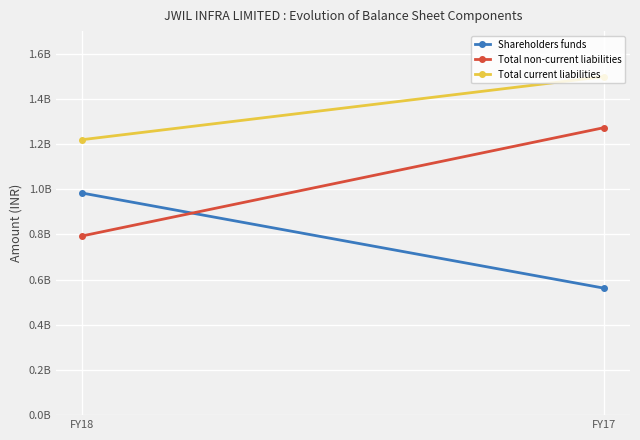

Which series has the largest total across all categories?

Total current liabilities